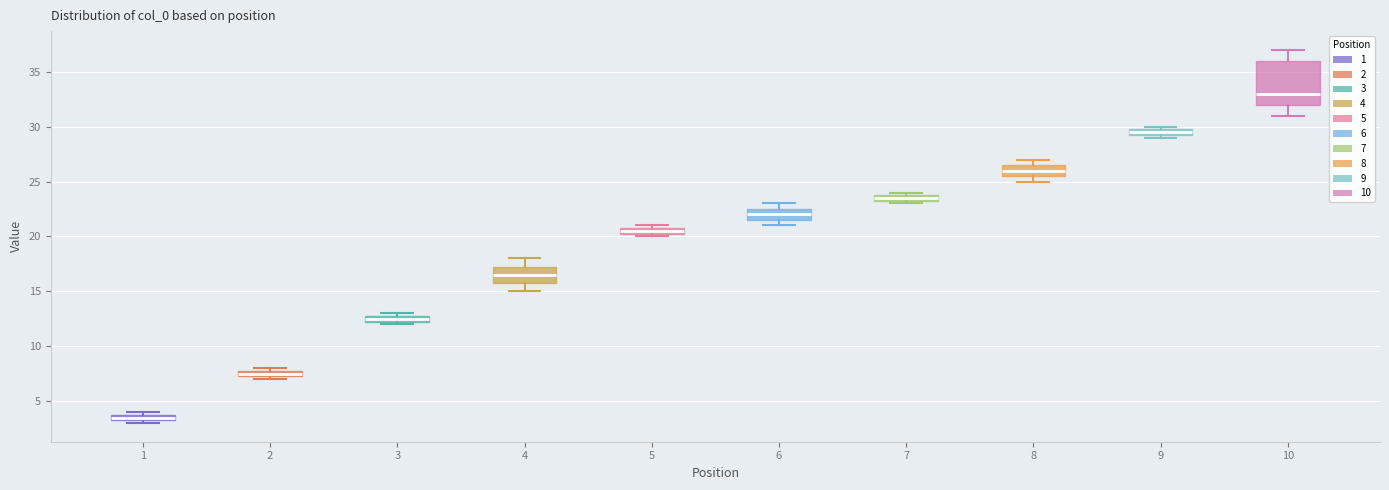

Comparing the boxes themselves (not the whiskers), which one is the tallest?

10